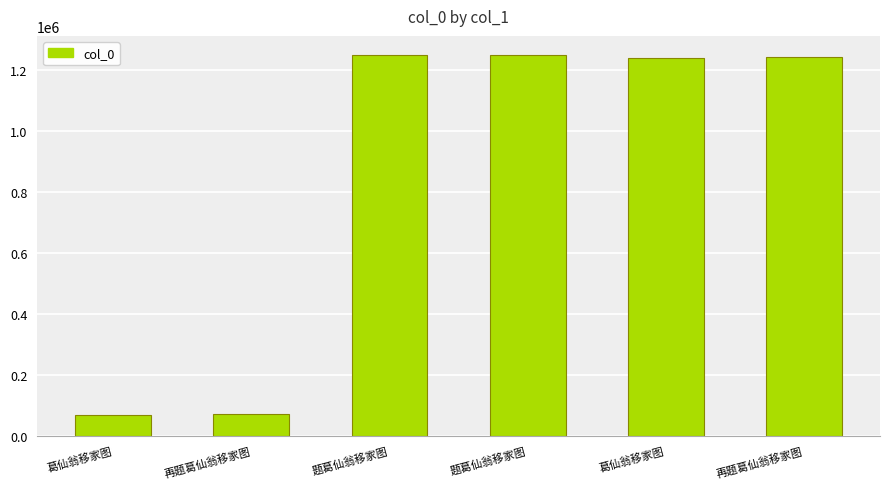

List the labels in order of value, smallest first.

葛仙翁移家图, 再题葛仙翁移家图, 葛仙翁移家图, 再题葛仙翁移家图, 题葛仙翁移家图, 题葛仙翁移家图